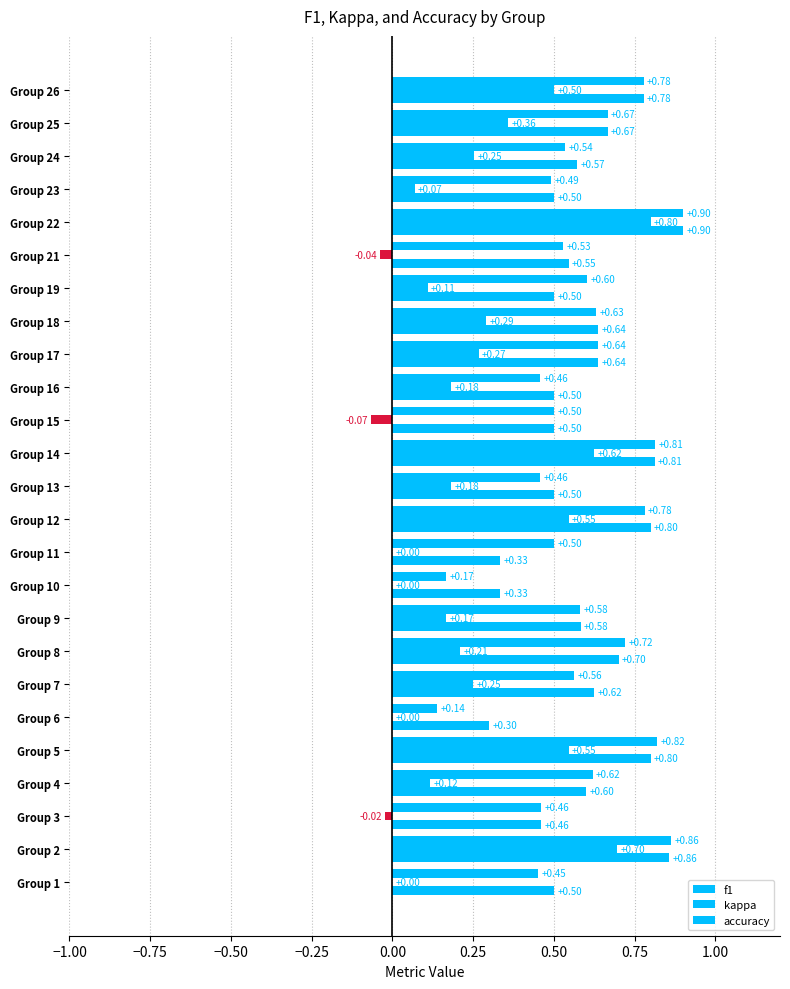

How many categories are shown in the chart?

25